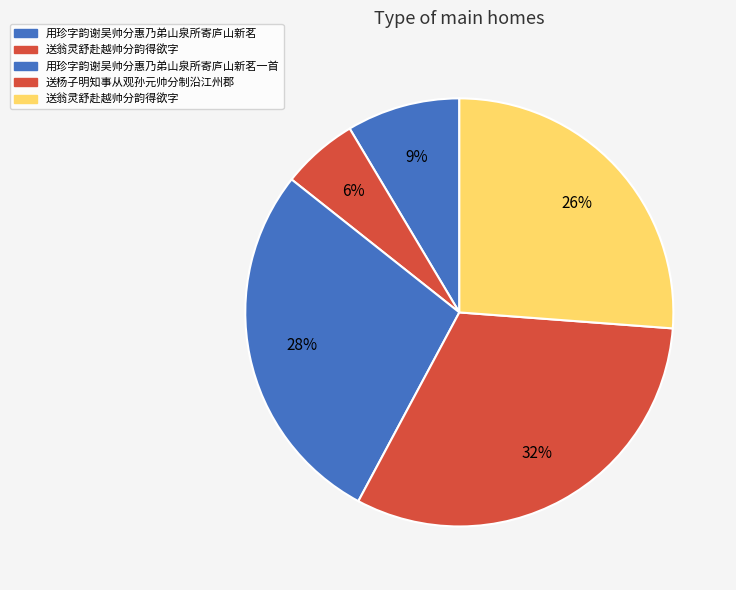

How many segments does this pie chart have?

5